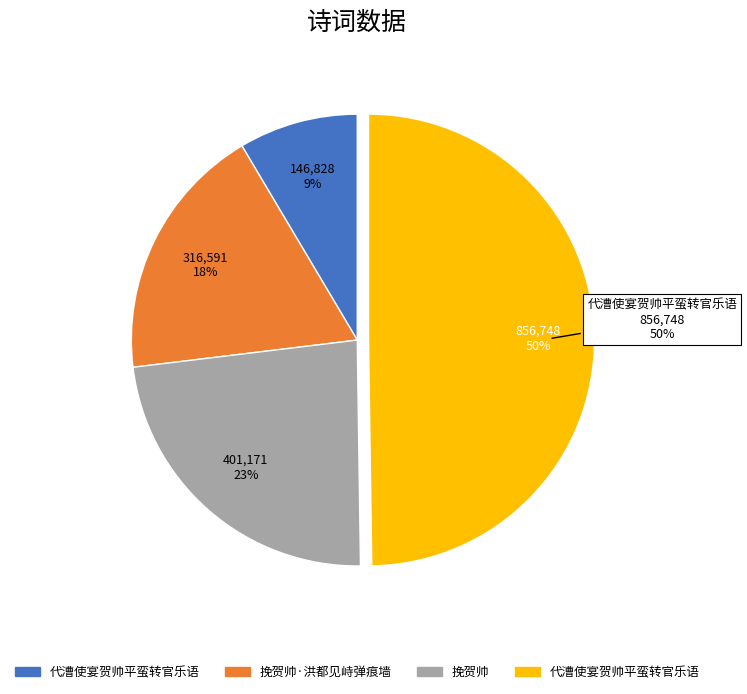

Is there any slice that represents more than half of the pie?

No